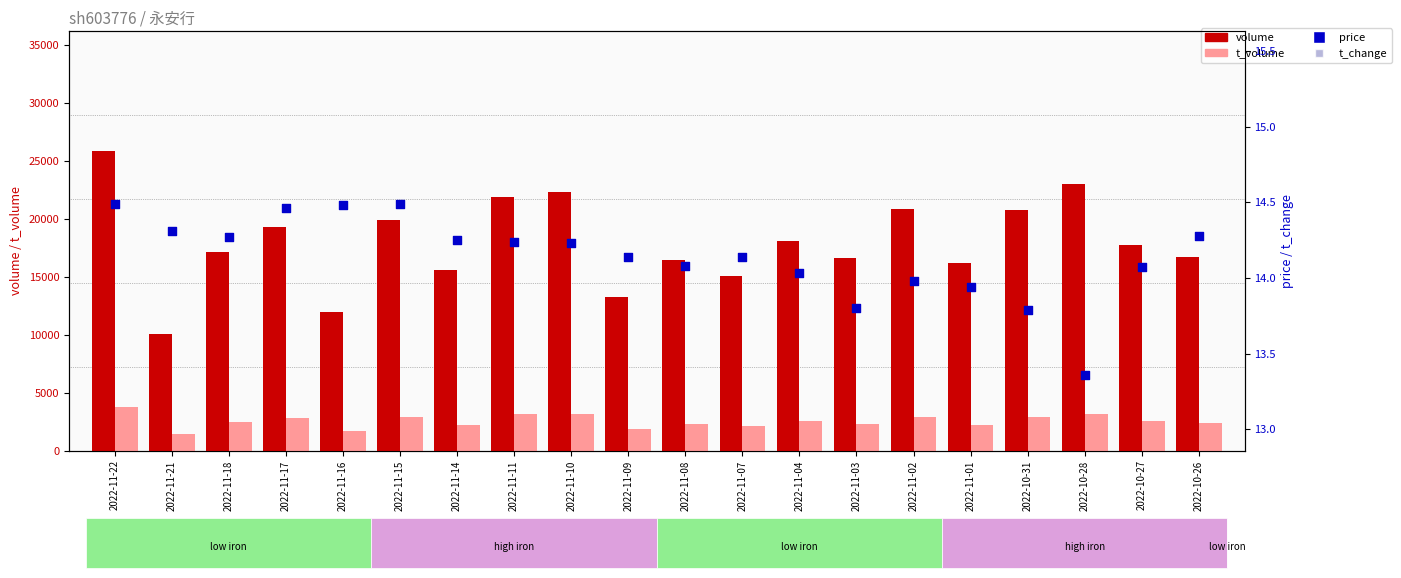

What is the total value across all series at 2022-11-21?

11471.7